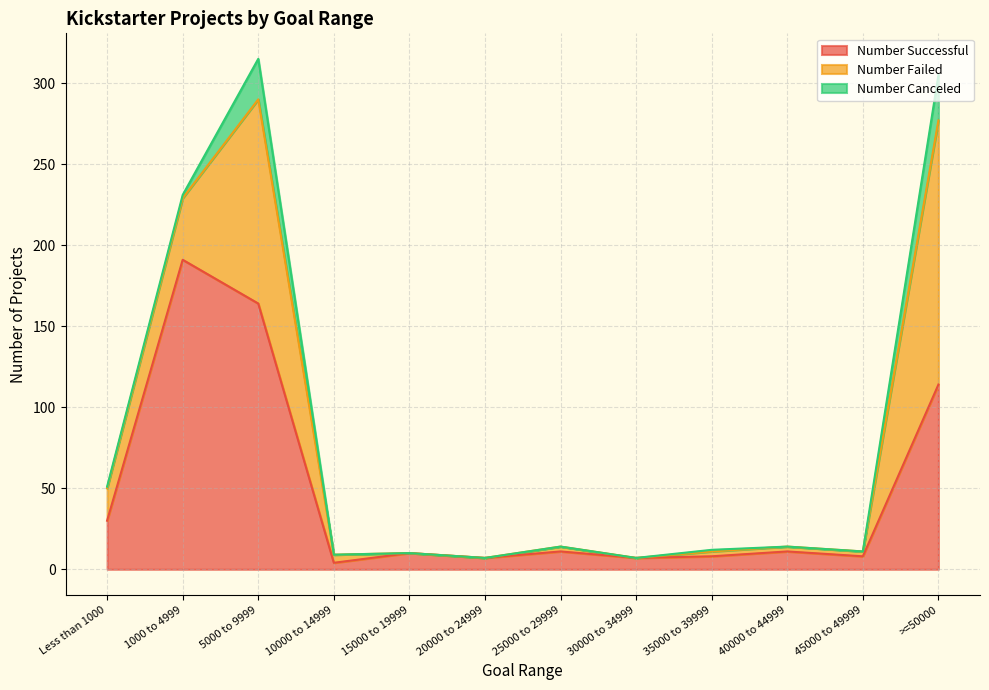

At which label is Number Canceled closest to 14?

5000 to 9999